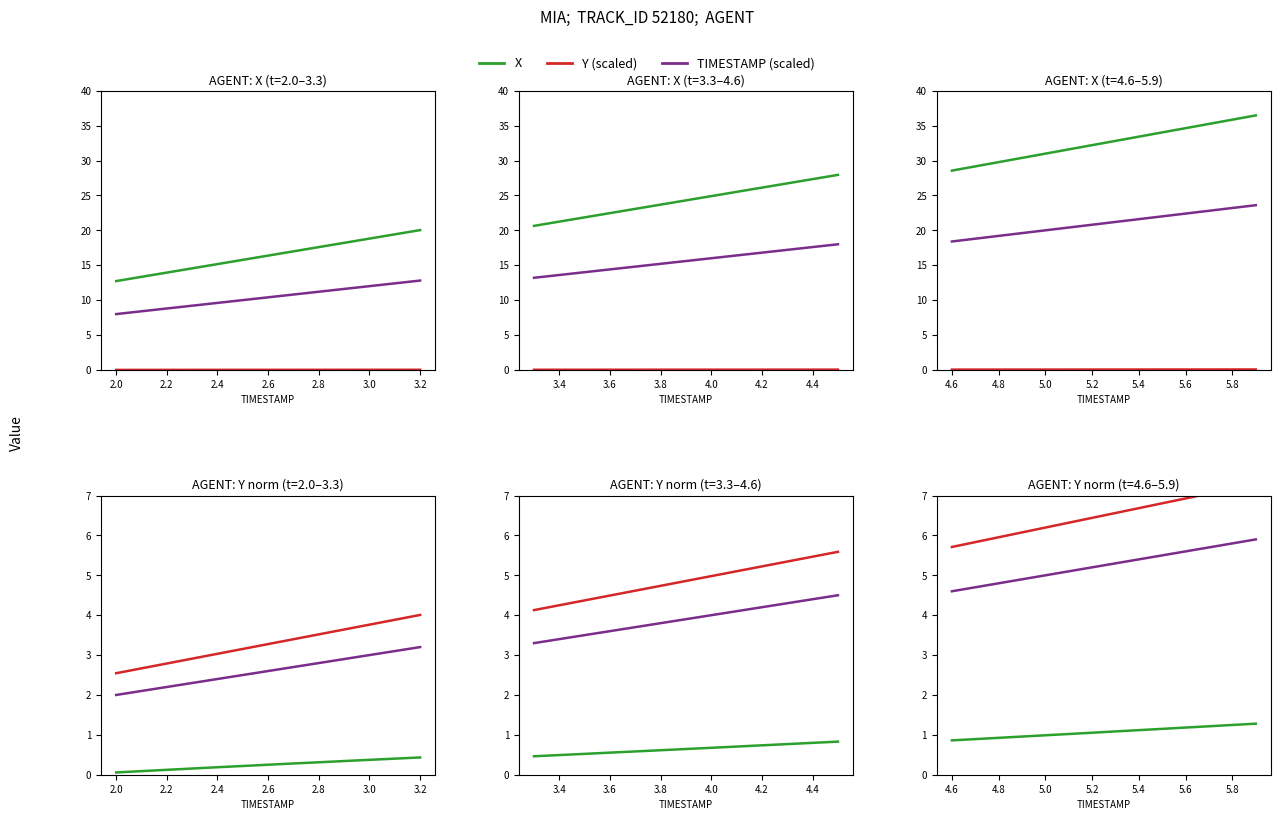

What is the value of the X point at the 13th from the left?

1.2